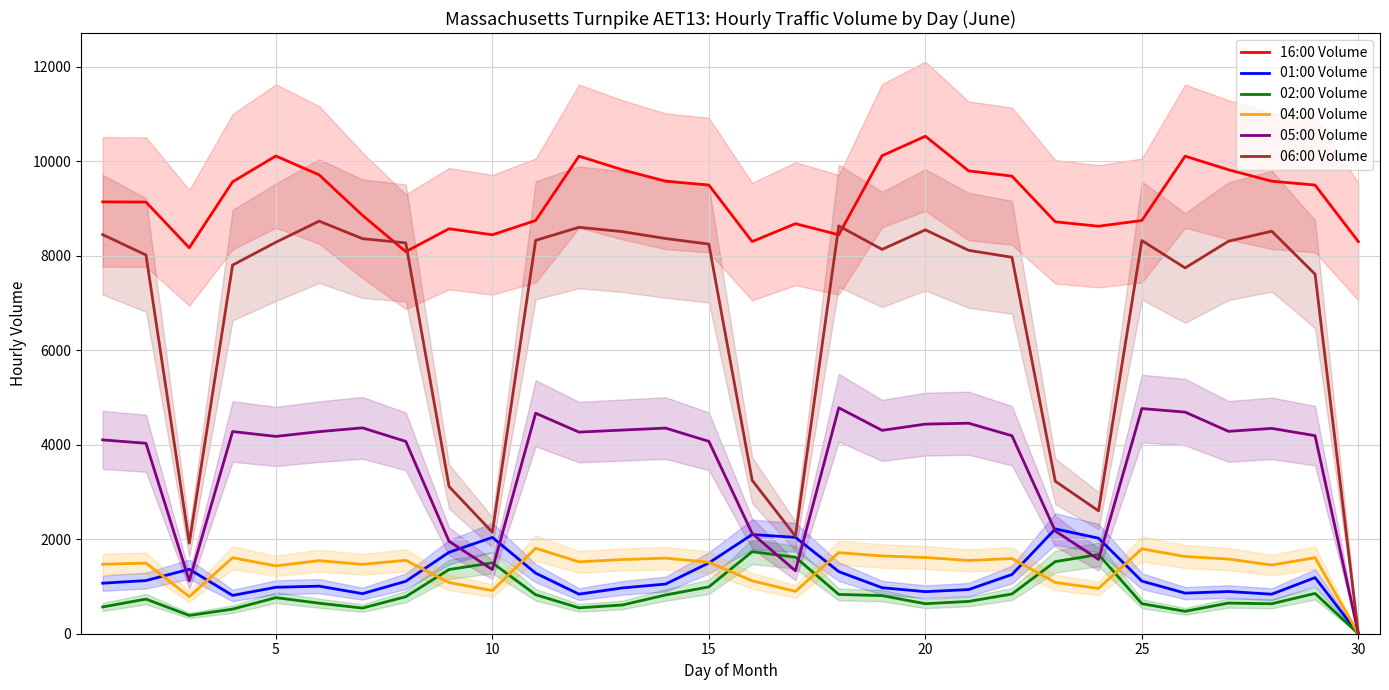

What is the difference between the maximum and minimum values in the 16:00 Volume series?

2443